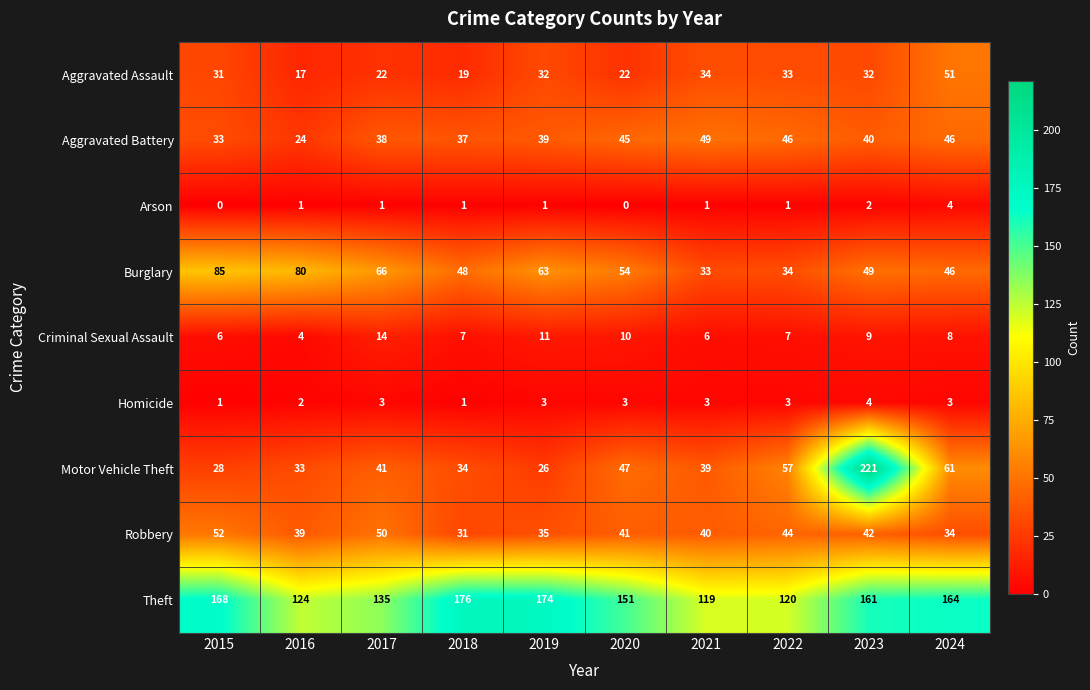

What is the sum of all Theft values?

1492